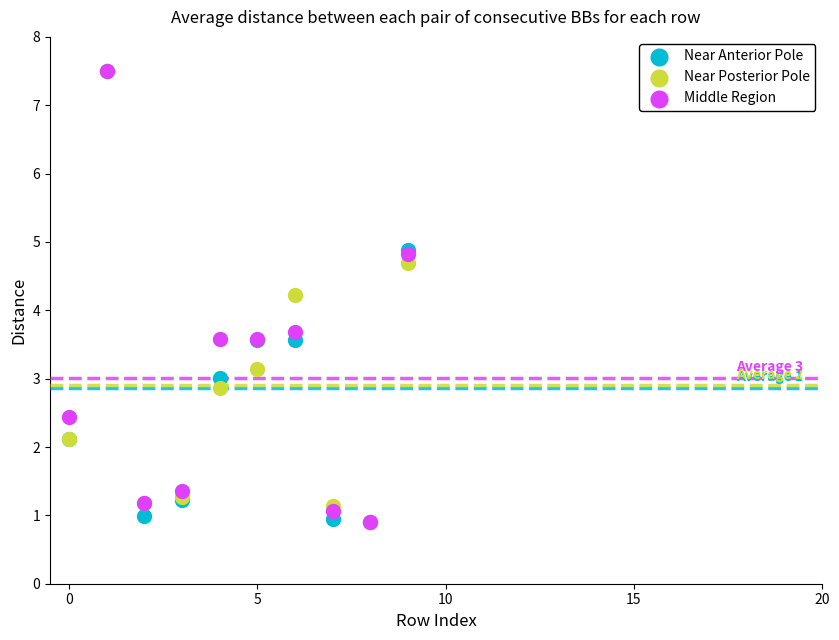

Across all series, what Y value is closest to 4?

4.2